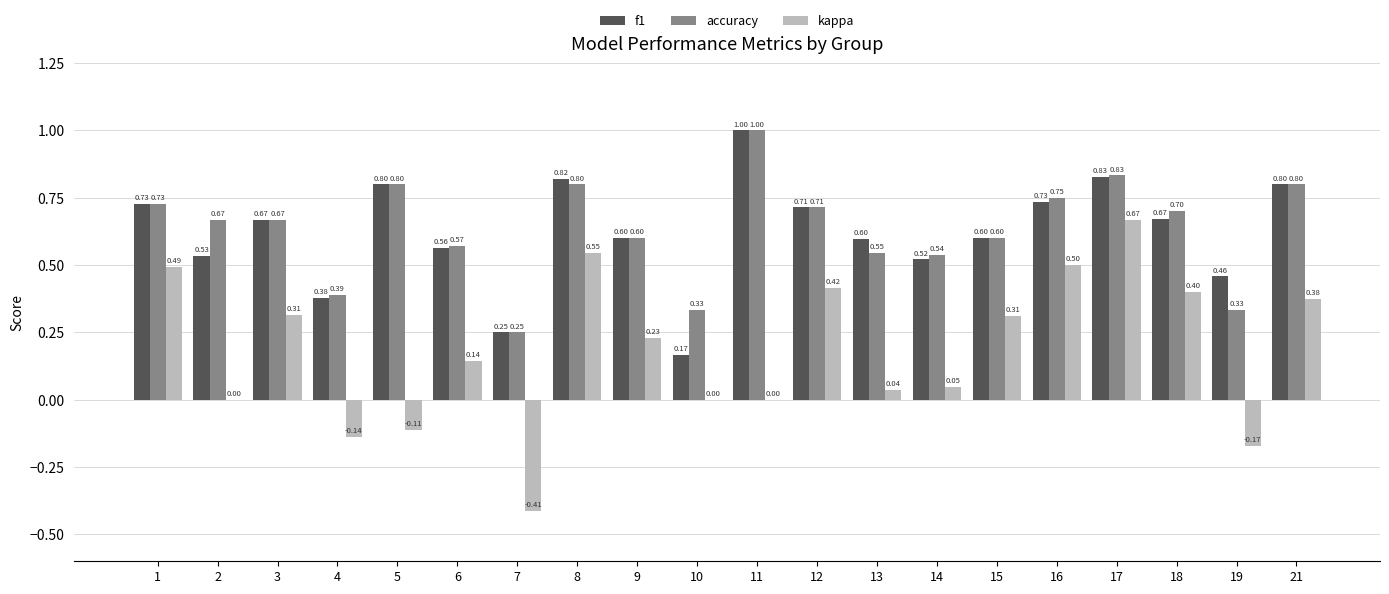

What is the sum of the f1 values at 1 and 3?

1.4